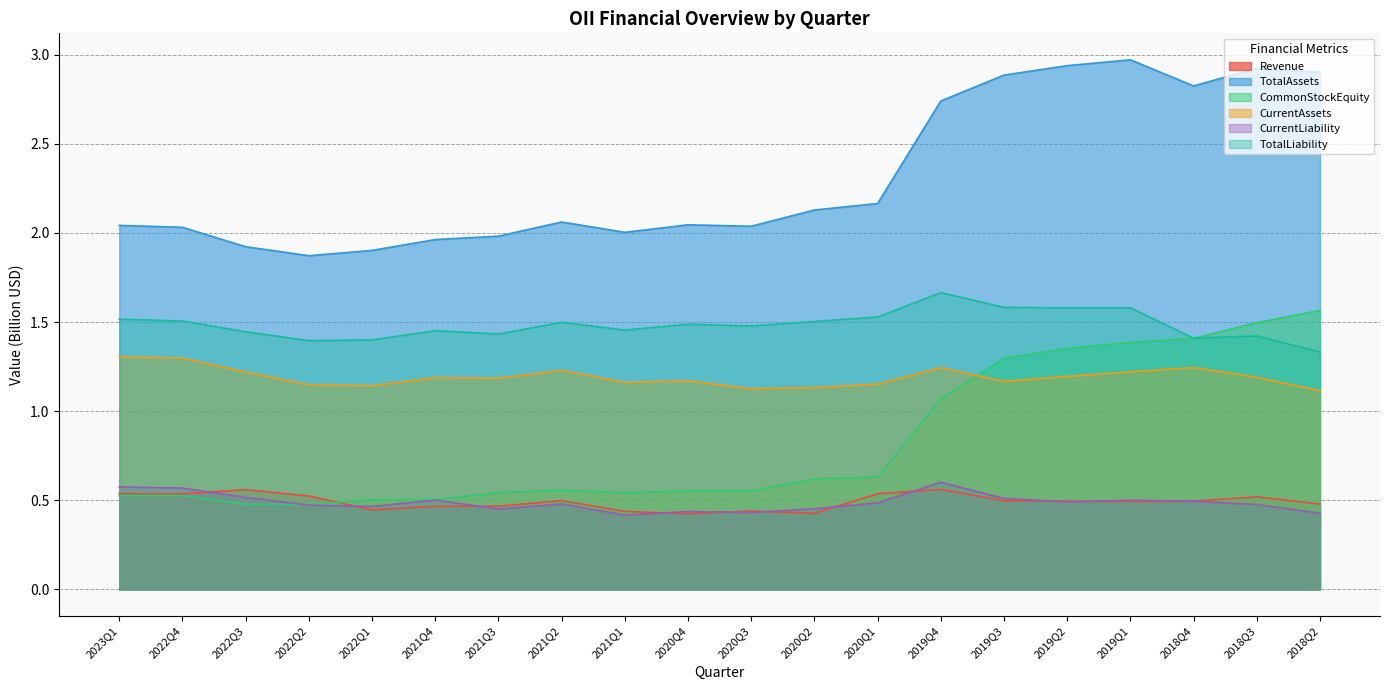

How many lines are shown in the chart?

6